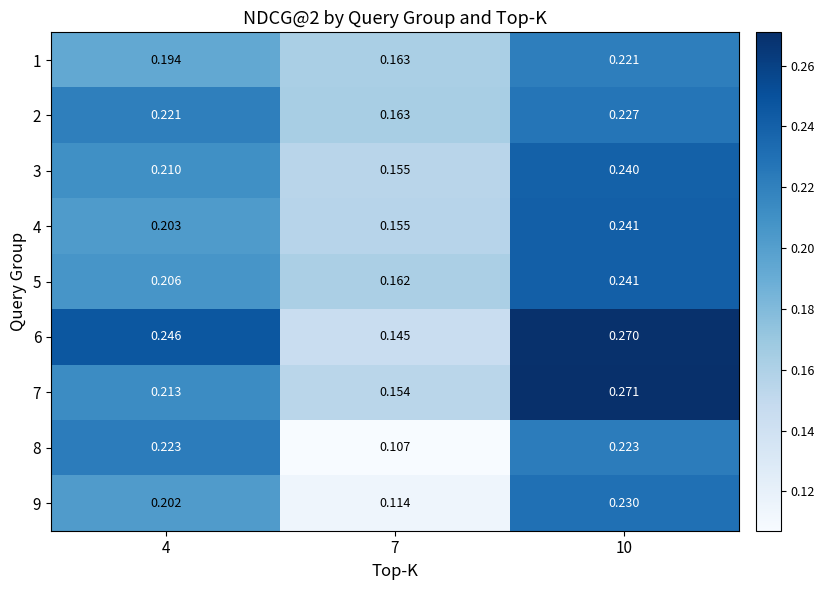

Is the value of 3 at 10 greater than the value of 9 at 4?

Yes